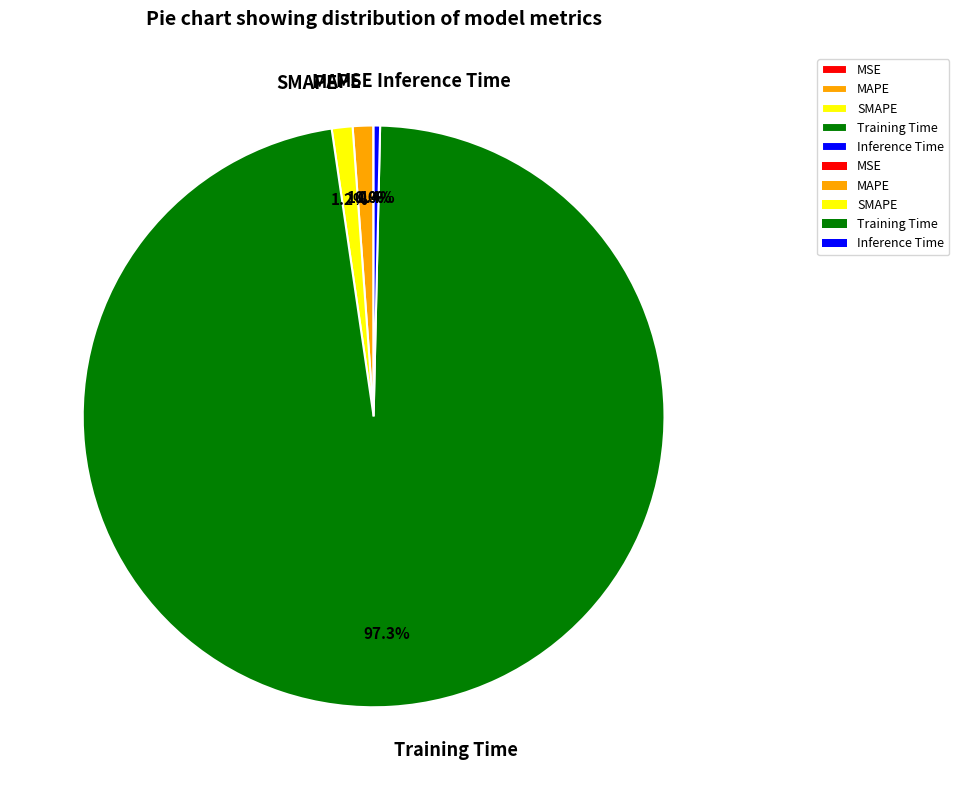

To the nearest percent, what percentage of the pie is MAPE?

1%